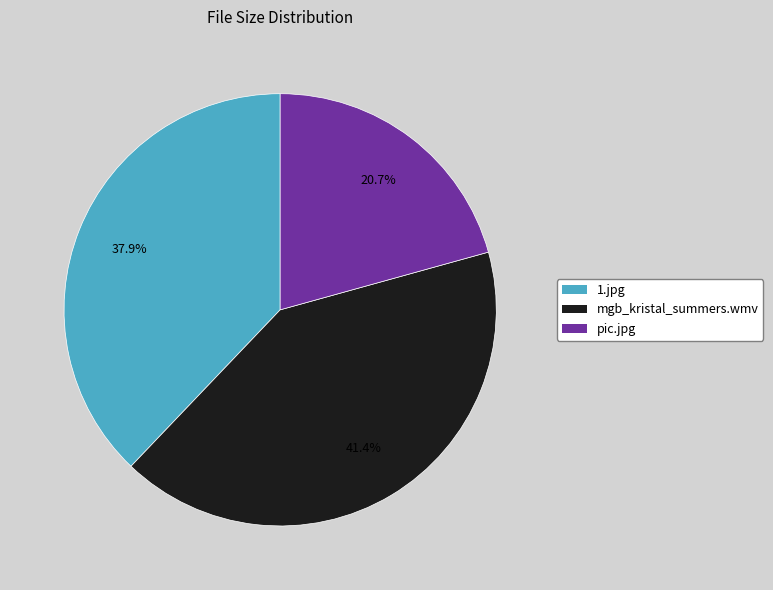

What percentage do 1.jpg and pic.jpg together represent?

58.6%